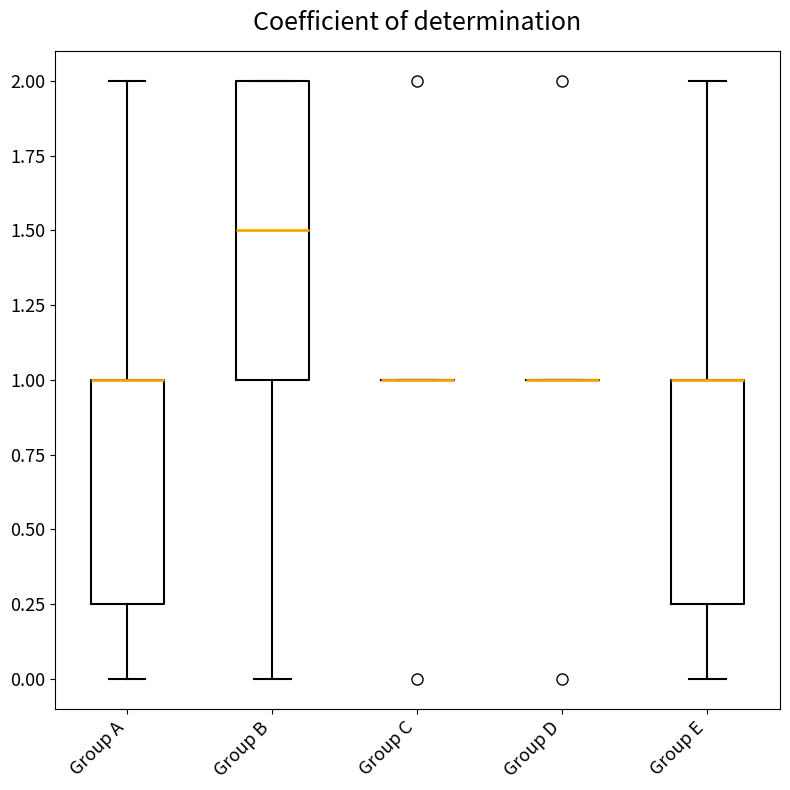

Where is the upper edge of the box for Group A on the y-axis? The values are not printed on the chart, so give them approximately, as read against the axis.

1.00